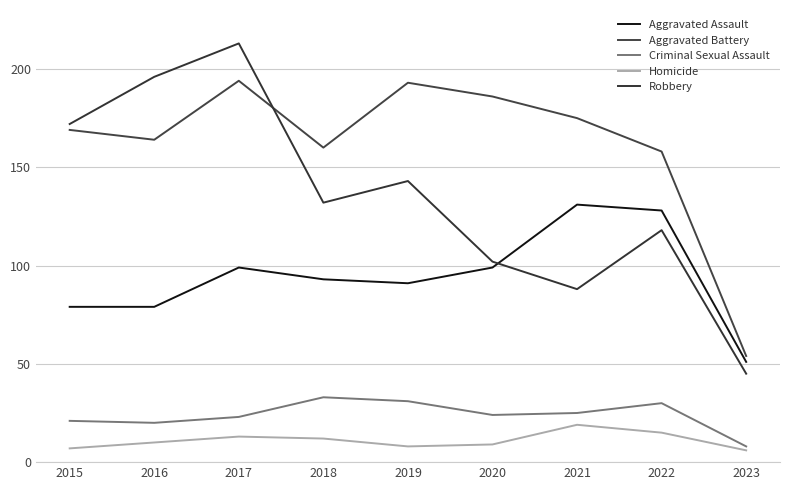

Which category has the lowest value in the Criminal Sexual Assault series?

2023